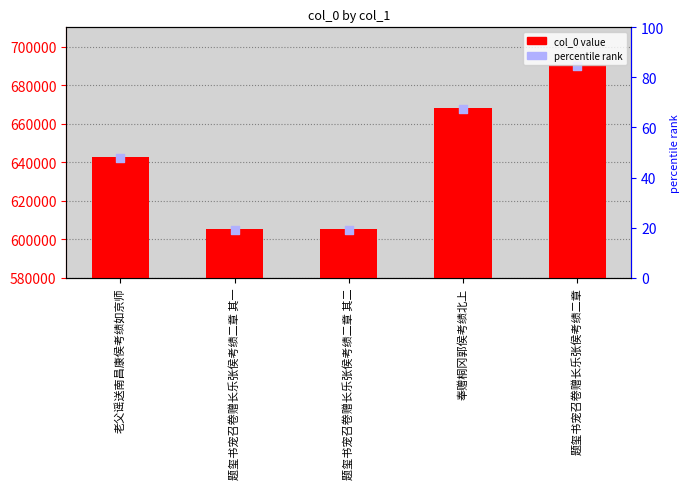

What is the change in value from 老父谣送南昌康侯考绩如京师 to 奉赠桐冈郭侯考绩北上?

+25385